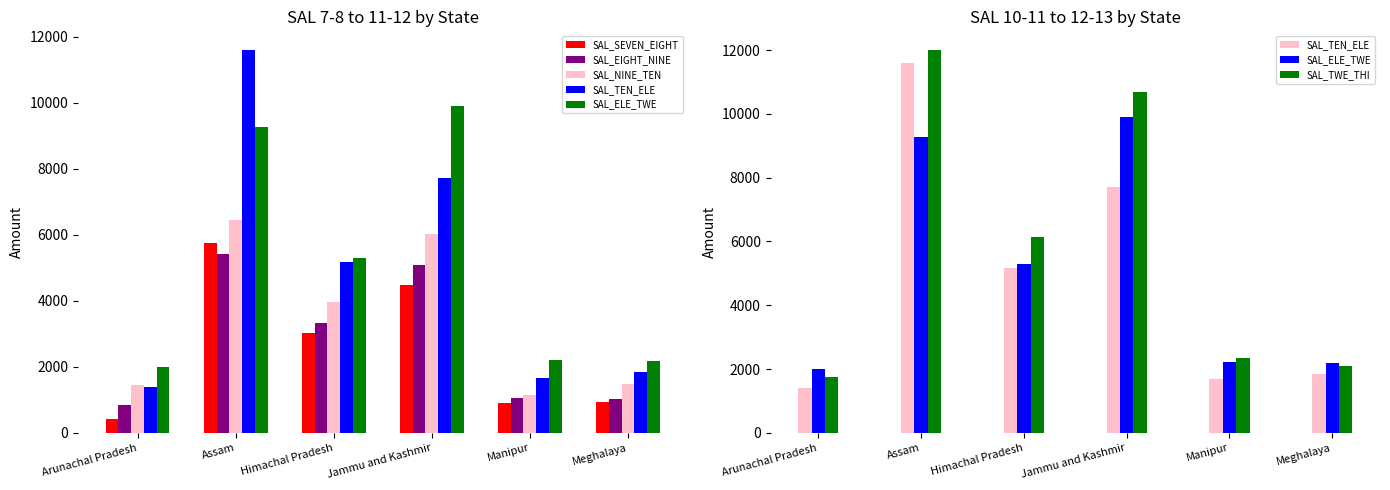

True or false: SAL_EIGHT_NINE has a value of 5415.3 at Assam.

True